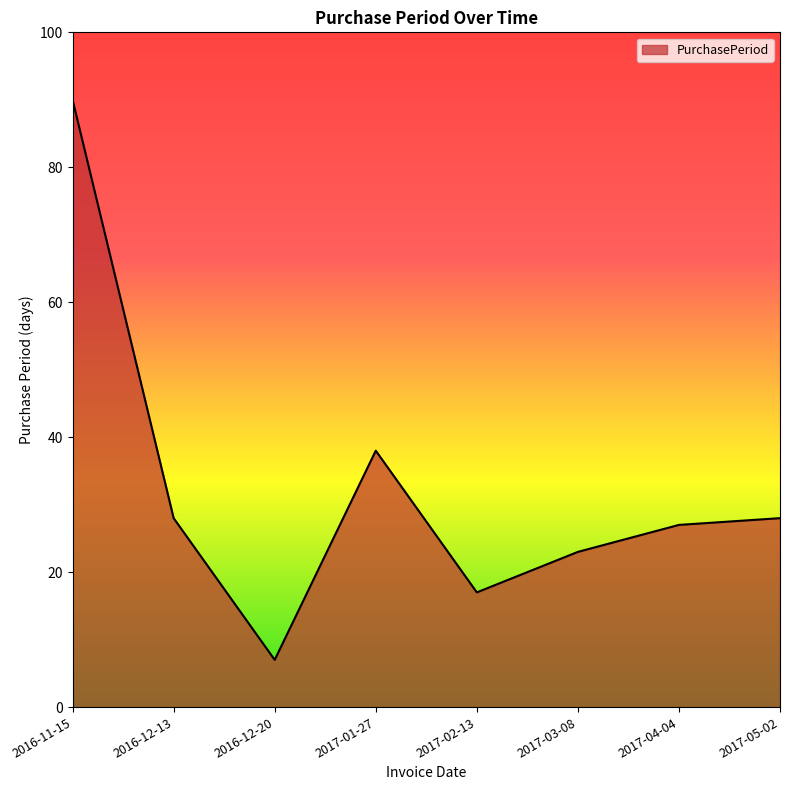

What is the greatest value displayed?

90